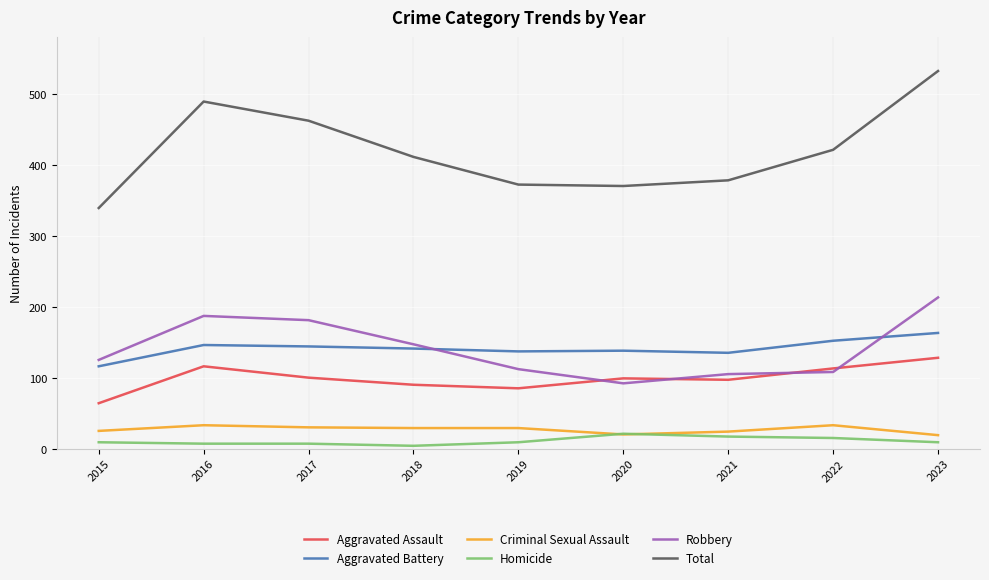

What is the difference between the maximum and minimum values in the Criminal Sexual Assault series?

14